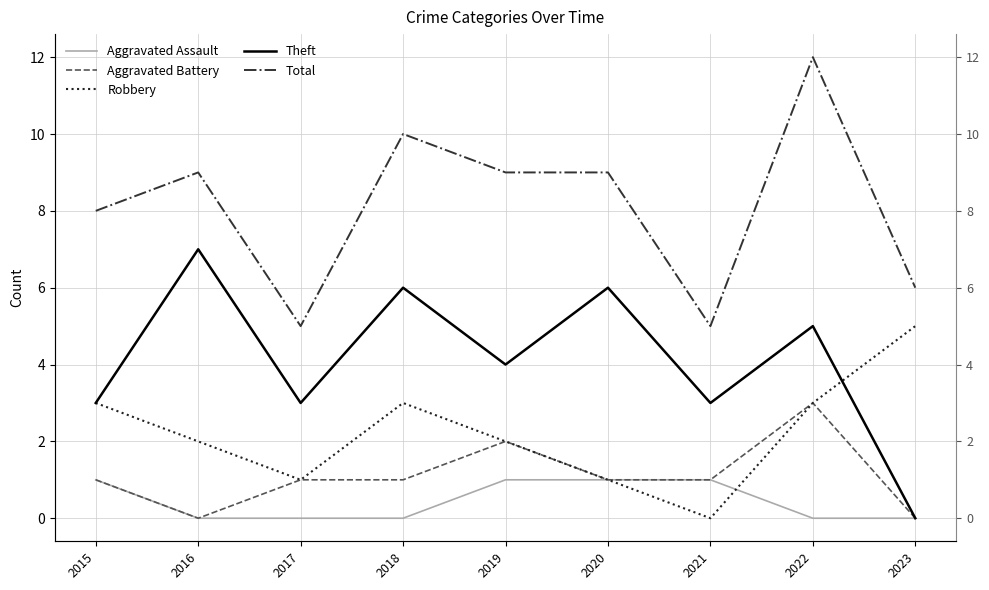

Reading left to right, list all the values displayed in this chart.

Aggravated Assault: 2015=1	2016=0	2017=0	2018=0	2019=1	2020=1	2021=1	2022=0	2023=0
Aggravated Battery: 2015=1	2016=0	2017=1	2018=1	2019=2	2020=1	2021=1	2022=3	2023=0
Robbery: 2015=3	2016=2	2017=1	2018=3	2019=2	2020=1	2021=0	2022=3	2023=5
Theft: 2015=3	2016=7	2017=3	2018=6	2019=4	2020=6	2021=3	2022=5	2023=0
Total: 2015=8	2016=9	2017=5	2018=10	2019=9	2020=9	2021=5	2022=12	2023=6